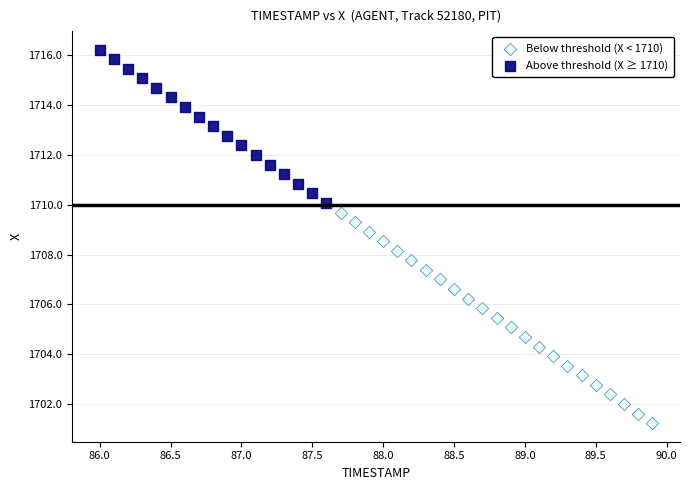

Which series reaches the minimum Y coordinate?

Below threshold (X < 1710)